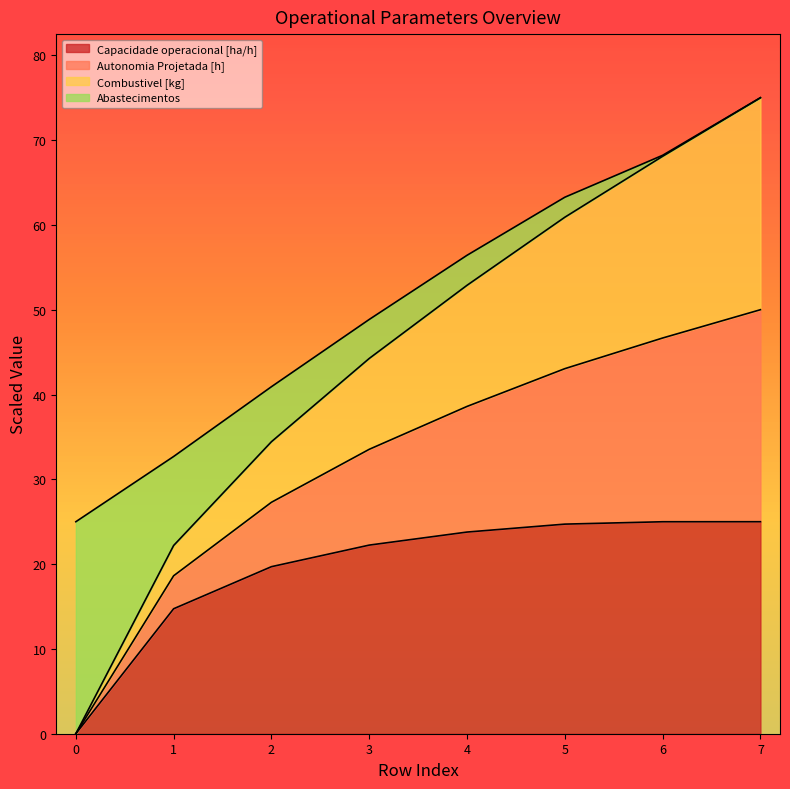

What is the total value across all series at 0?

25.0